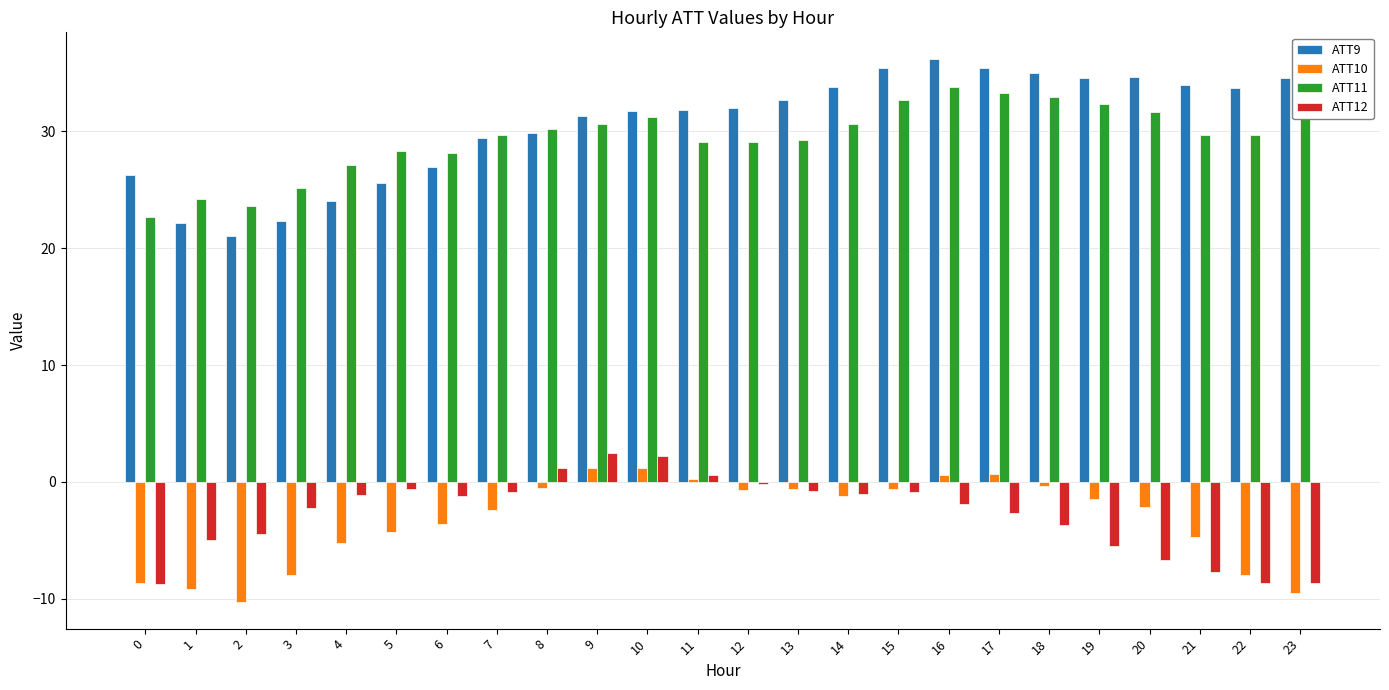

What is the spread (max minus min) of values at 21?

41.7